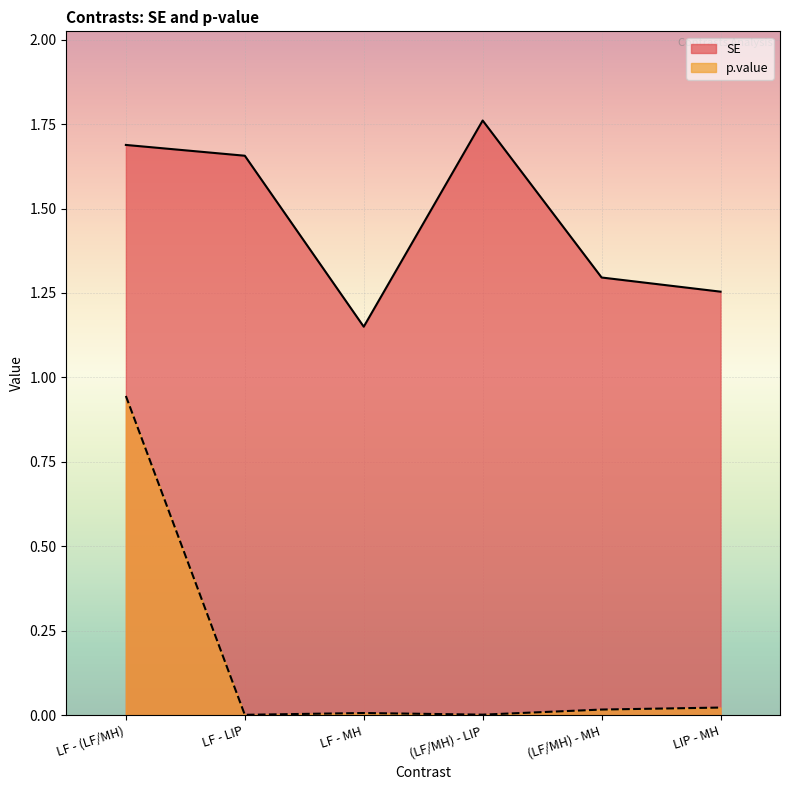

At which category is the sum across all series the highest?

LF - (LF/MH)